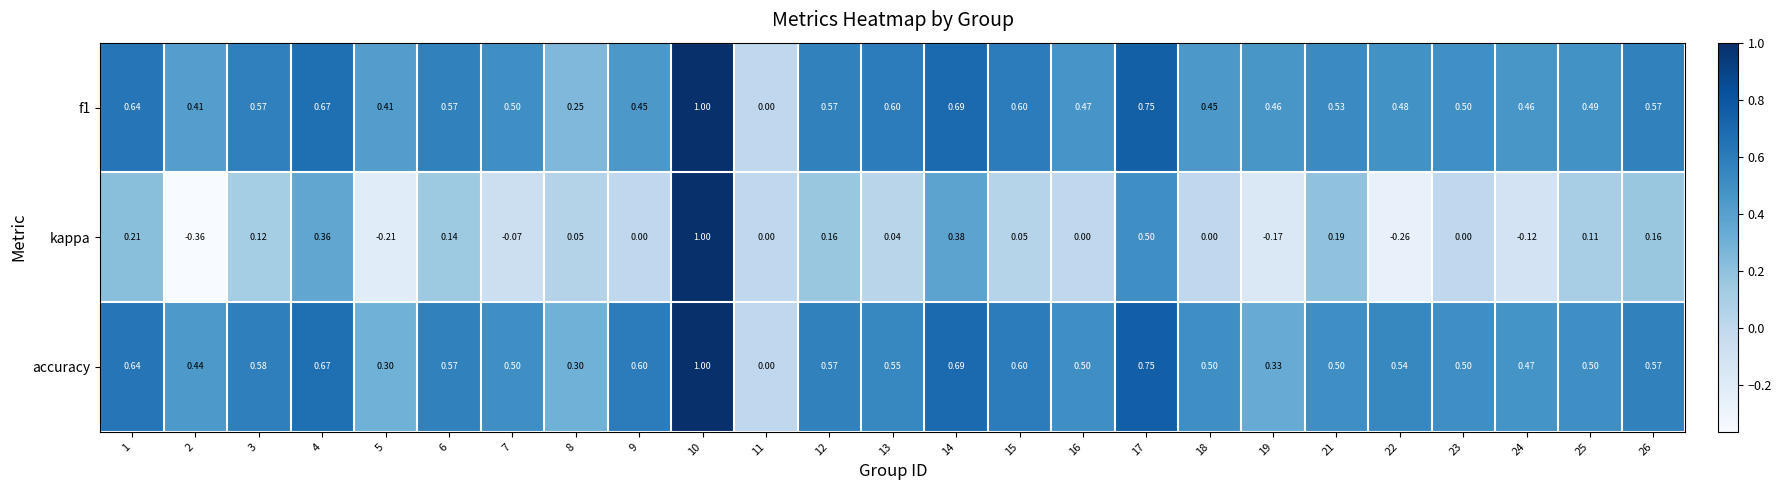

Which series has the largest range (max minus min)?

kappa